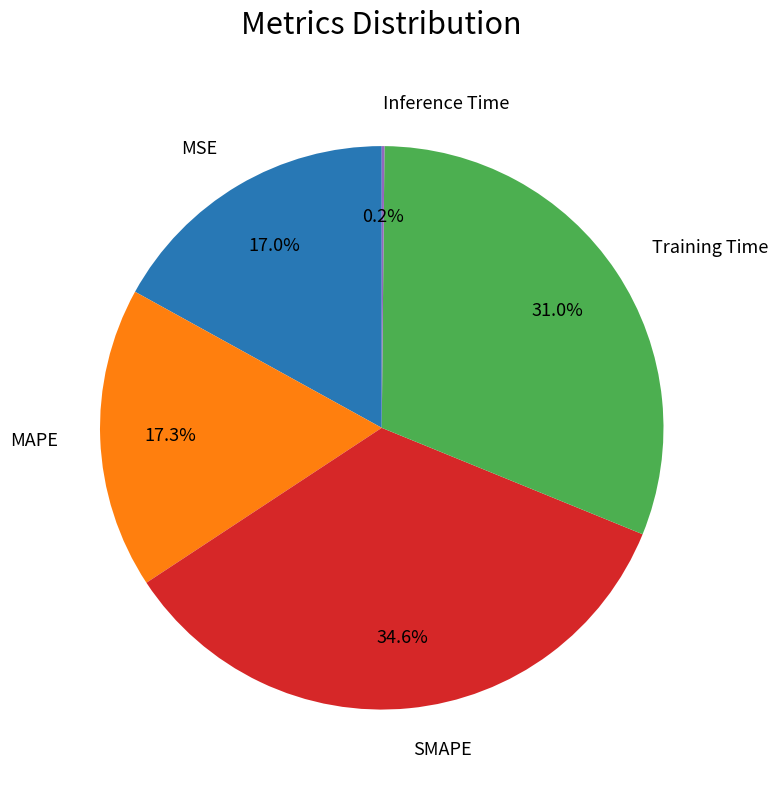

Does MSE represent more than half of the total?

No